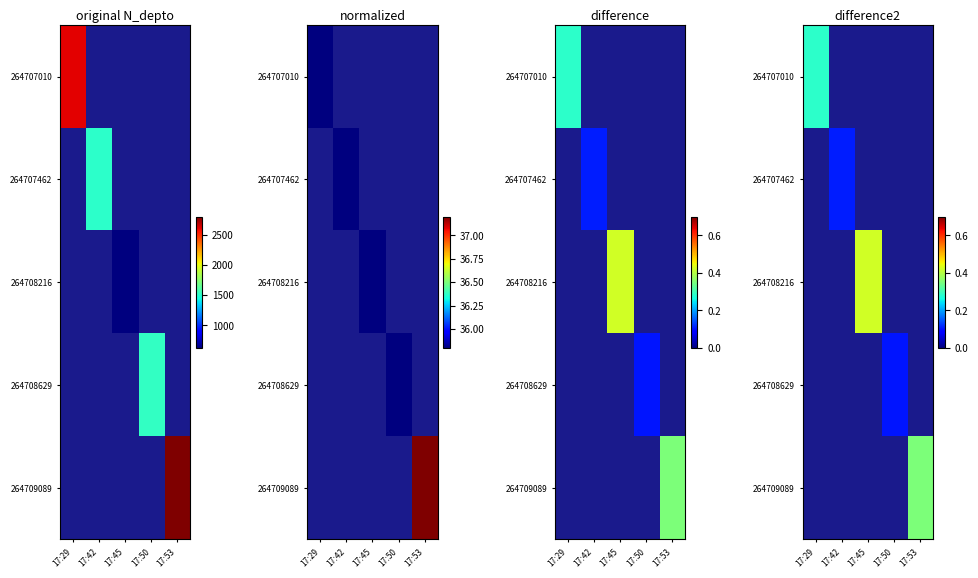

At how many categories does at least one series exceed 0?

5